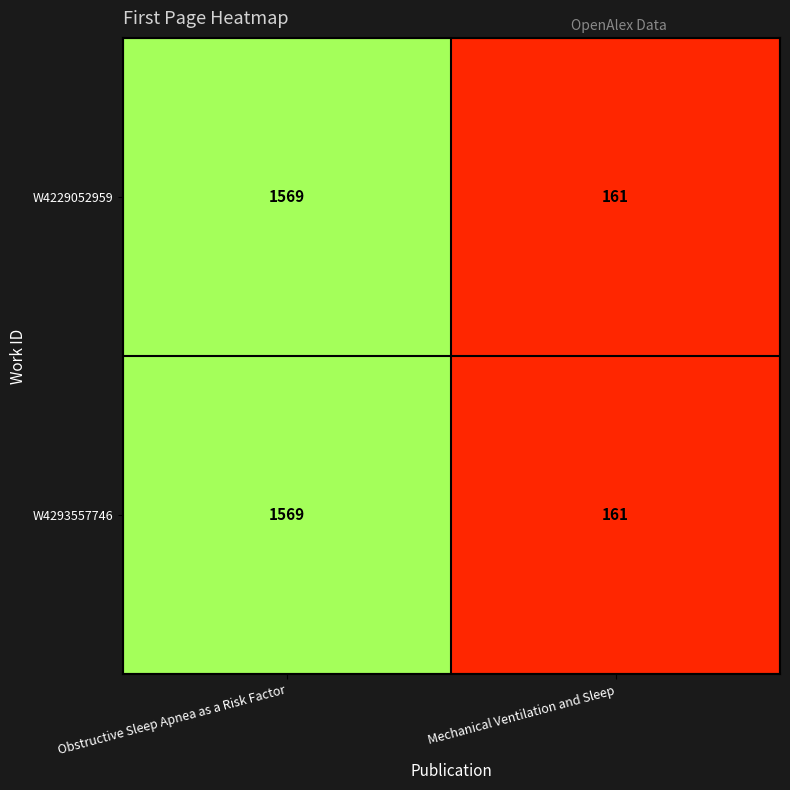

At which label does W4293557746 reach its minimum?

Mechanical Ventilation and Sleep